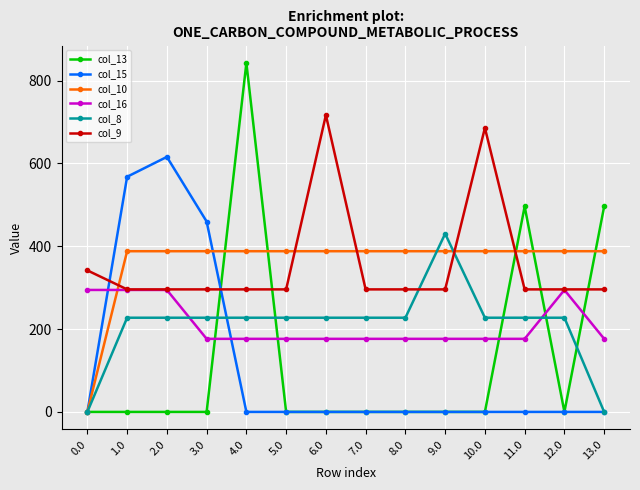

Where do col_9 and col_15 first cross each other?

0.0 and 1.0